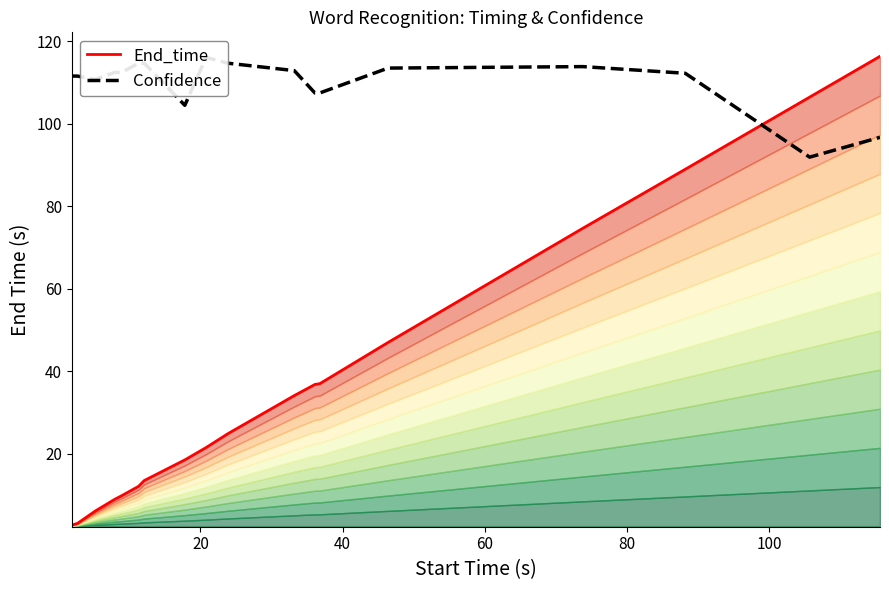

How many intersections are there between End_time and Confidence?

1